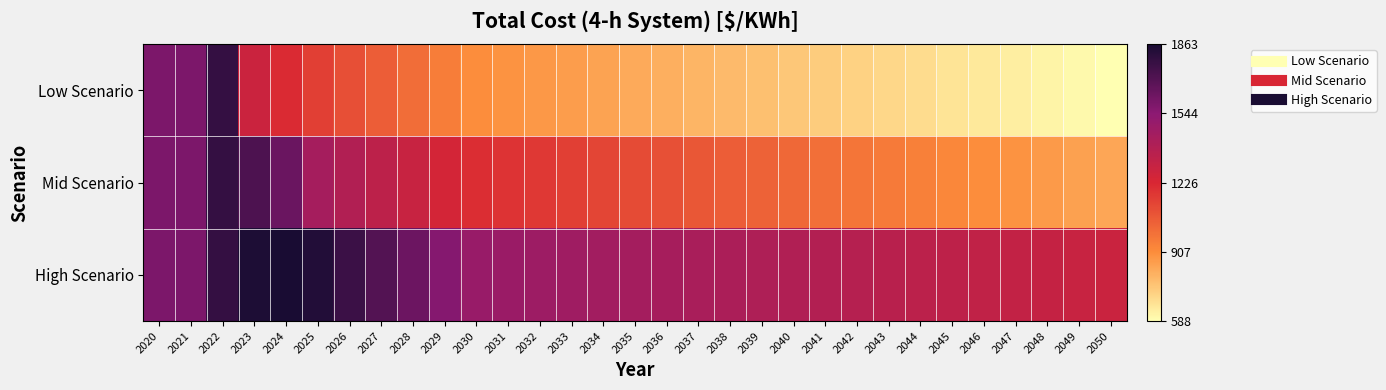

Which label corresponds to the smallest value in the chart?

2050